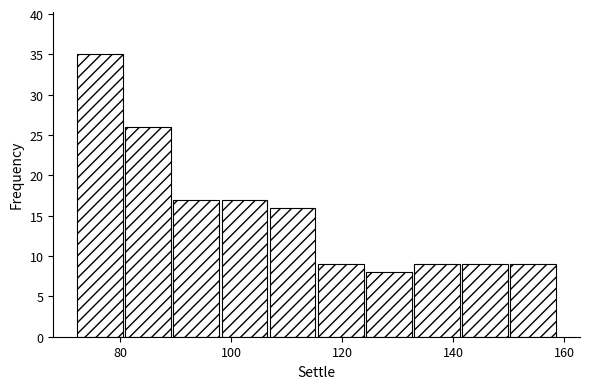

What is the height of the bar covering 124 to 132 on the x-axis? Neither the bar edges nor the heights are printed on the chart, so give them approximately, as read against the axes.

8